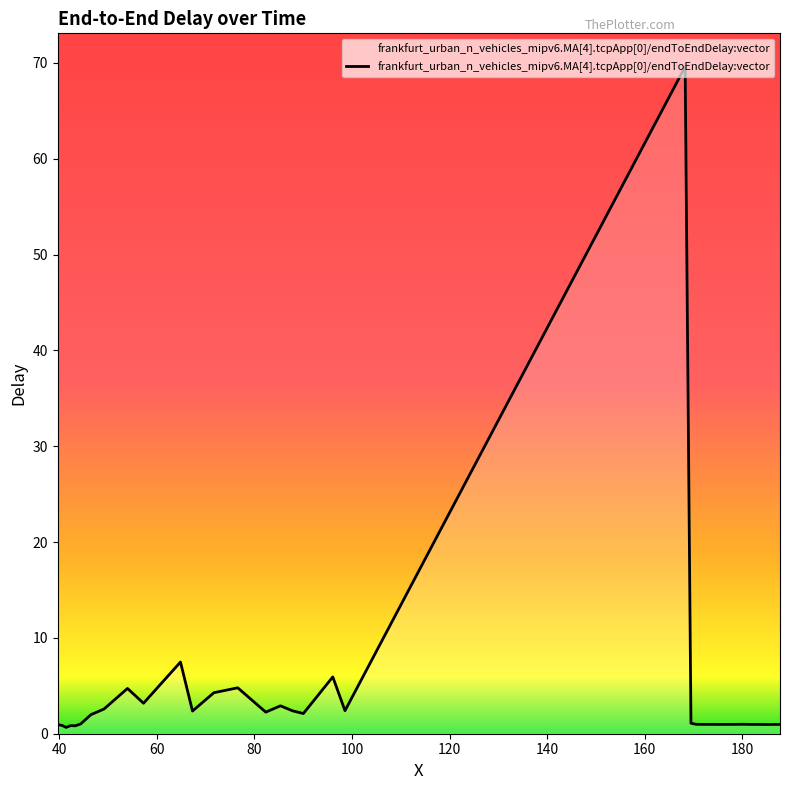

What is the minimum value shown in the chart?

0.7